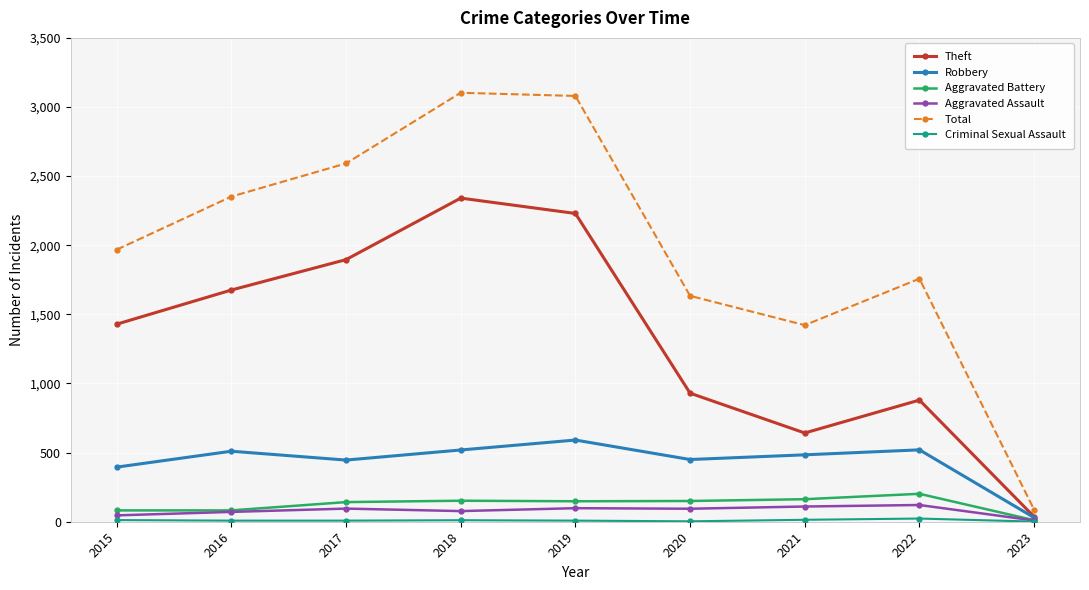

At which label does Robbery reach its minimum?

2023